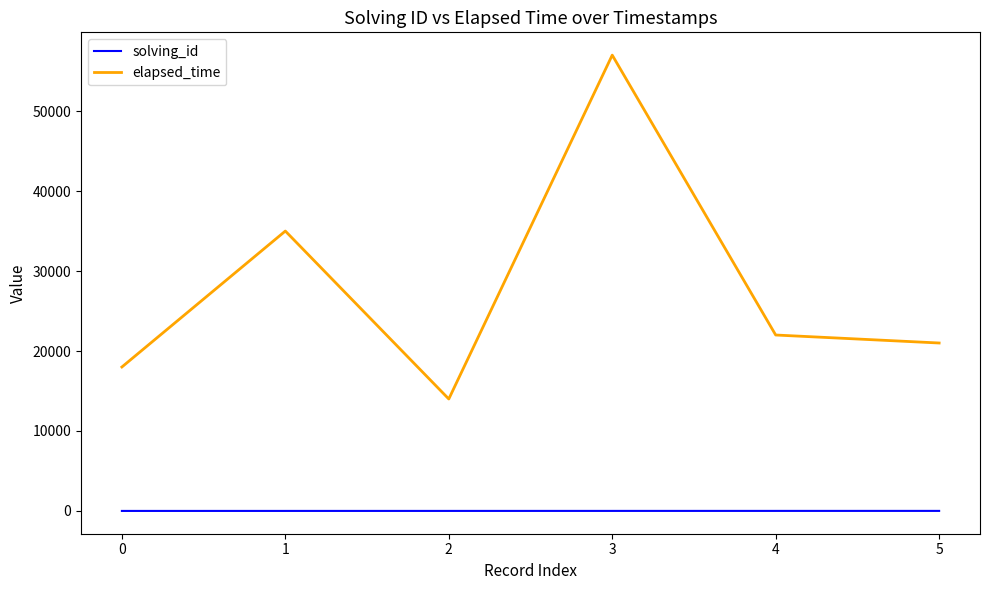

At which category is the sum across all series the highest?

3